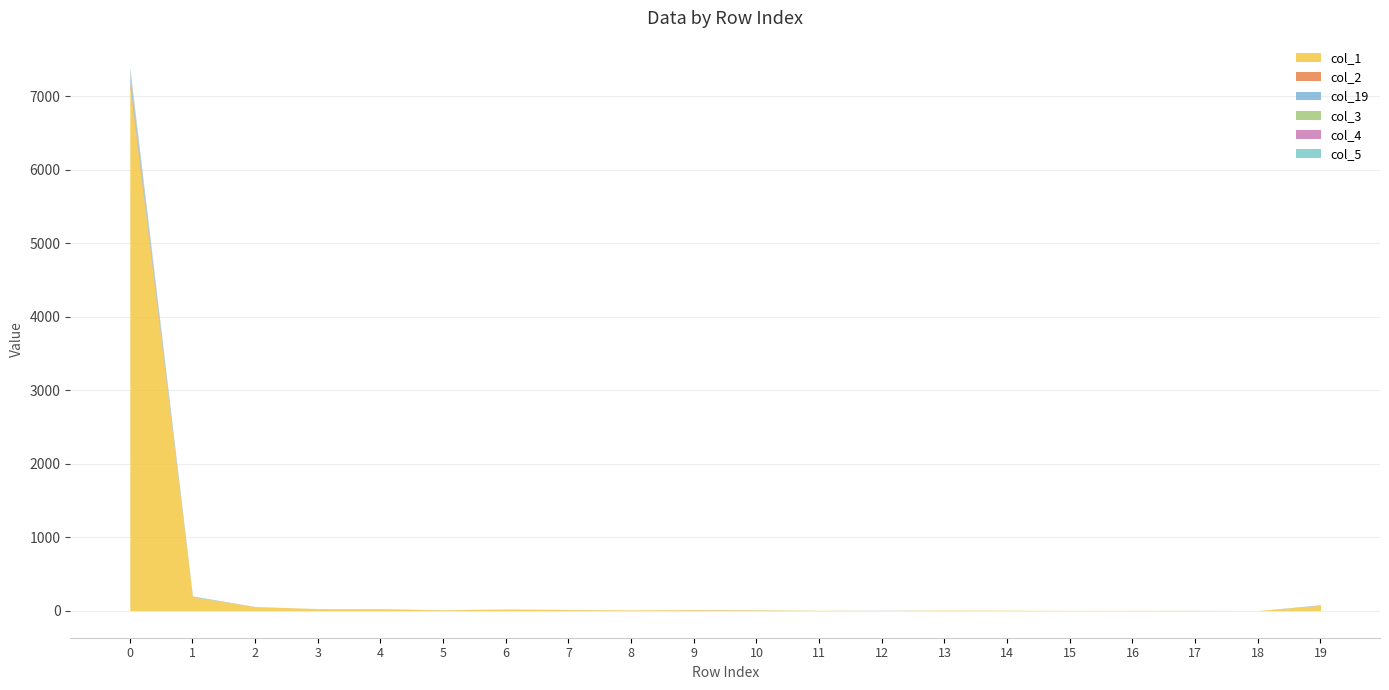

Reading left to right, transcribe all the data shown in this chart.

col_1: 7135	184	52	27	19	10	19	12	9	11	8	4	2	6	5	2	3	2	0	71
col_2: 59	3	1	0	4	0	1	1	0	0	1	0	0	0	0	0	0	0	0	2
col_19: 89	1	0	0	1	1	0	0	0	1	0	0	2	0	0	0	0	1	0	6
col_3: 44	4	1	0	0	0	1	1	0	0	1	0	0	0	0	0	0	0	0	0
col_4: 19	2	1	0	0	0	0	0	0	1	0	0	0	0	0	0	0	0	0	0
col_5: 38	6	0	0	0	0	0	1	0	0	1	0	0	0	0	0	0	0	0	0